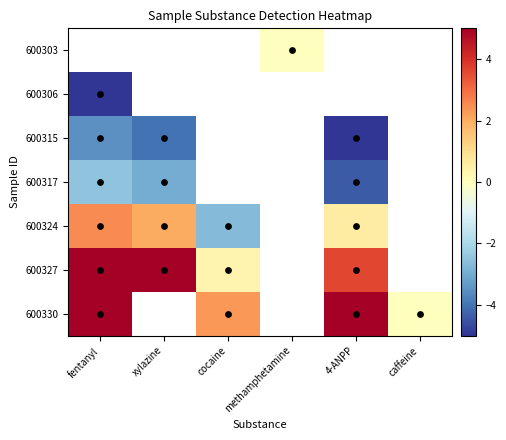

Which has a higher value, fentanyl or methamphetamine?

methamphetamine